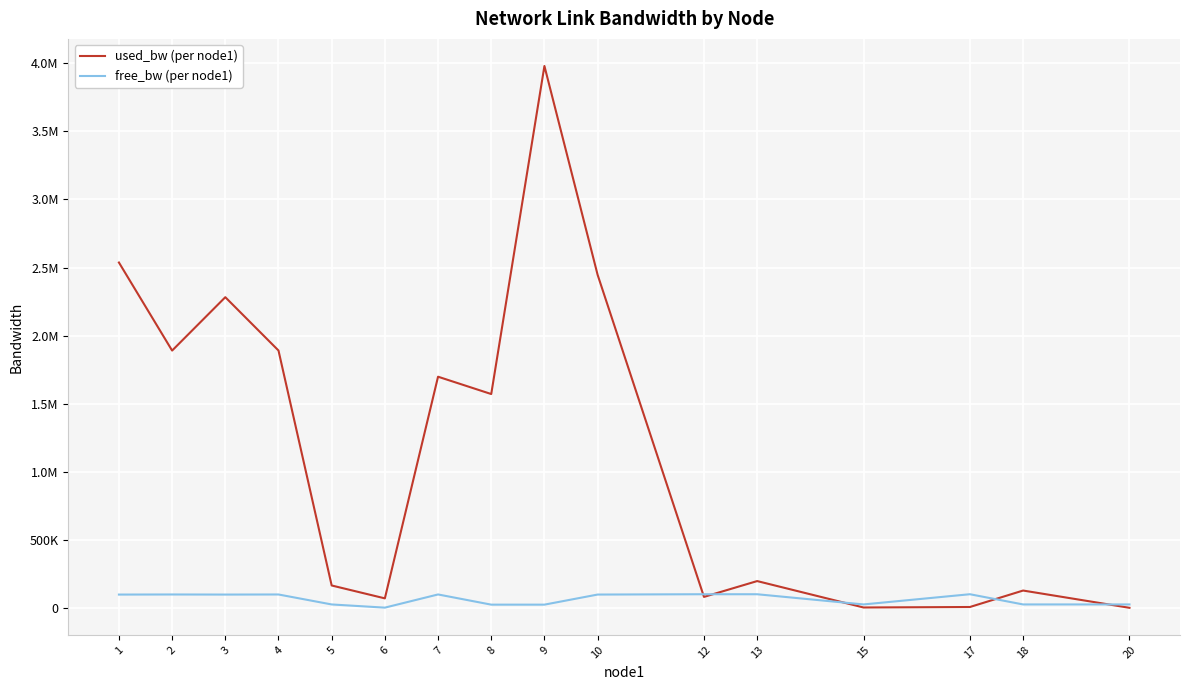

What is the approximate value of used_bw (per node1) at 3?

2282122.2